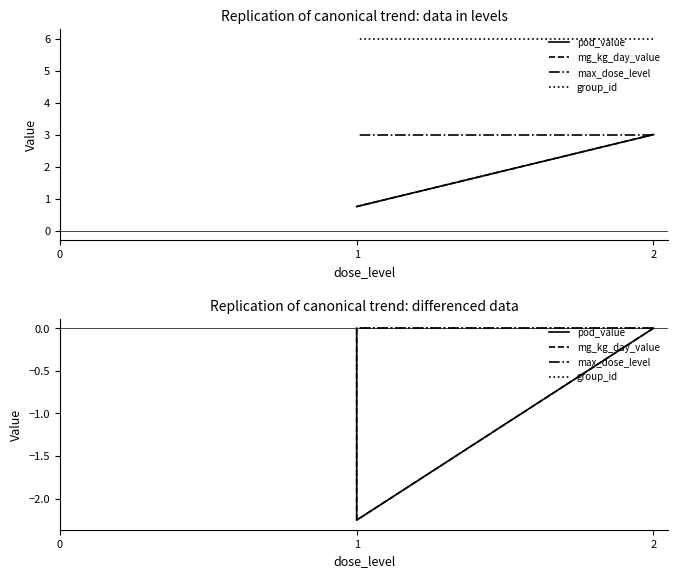

Reading left to right, what are all the values shown in this chart?

pod_value: 0.0	0.0	-2.2	0.0
mg_kg_day_value: 0.0	0.0	-2.2	0.0
max_dose_level: 0.0	0.0	0.0	0.0
group_id: 0.0	0.0	0.0	0.0